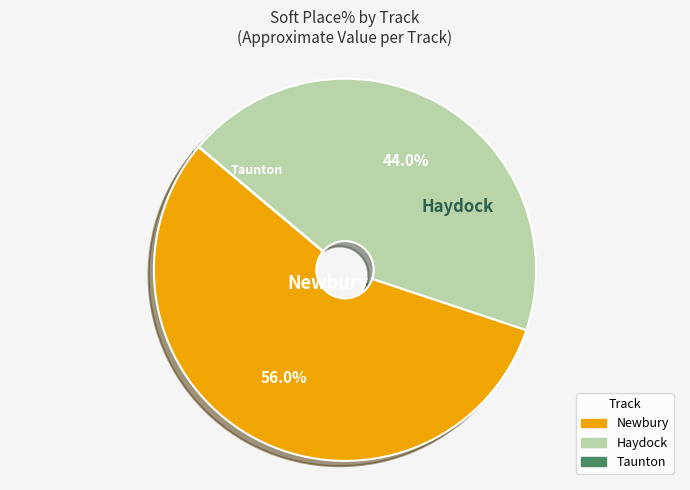

Is there any slice that represents more than half of the pie?

Yes